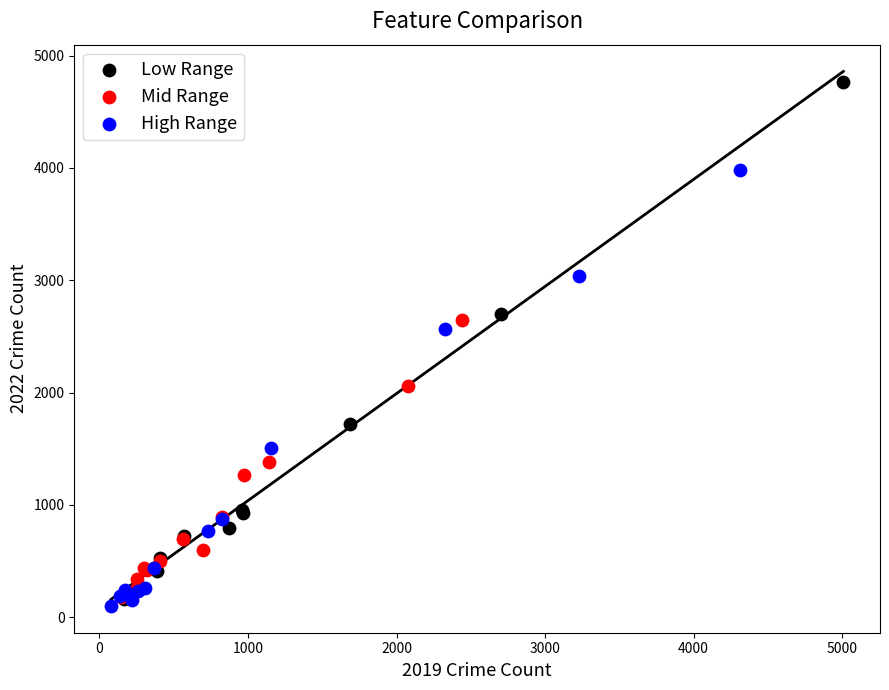

What are all the series names shown in the legend?

Low Range, Mid Range, High Range